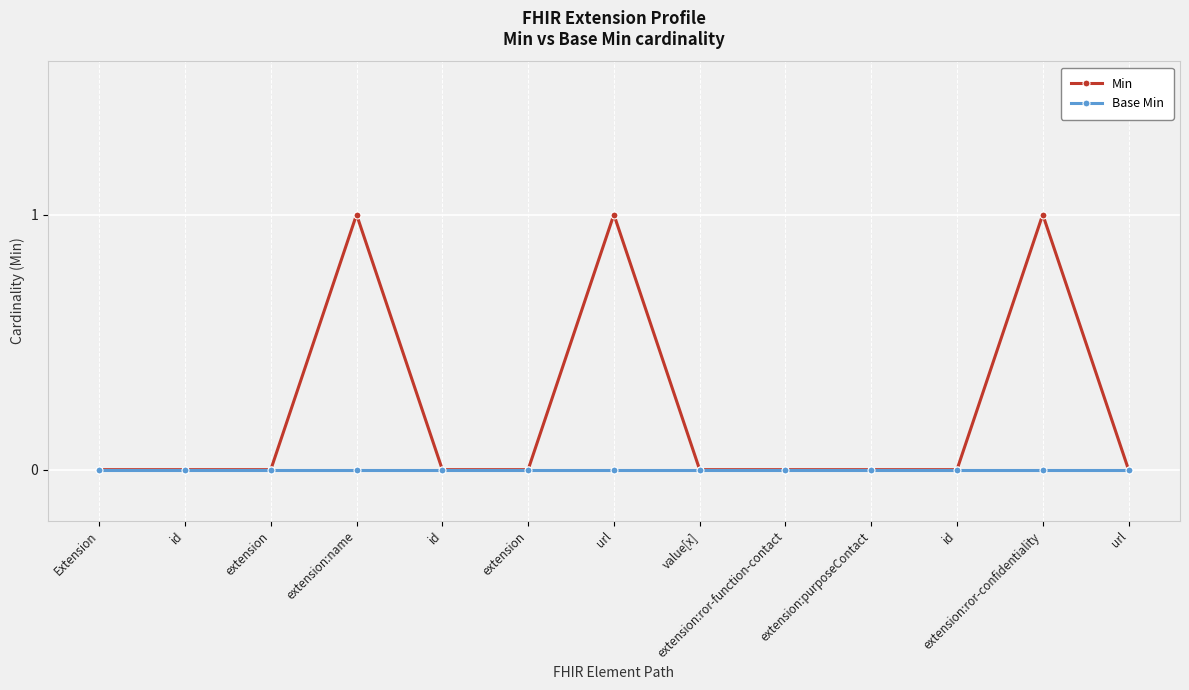

True or false: Min and Base Min intersect in this chart.

False